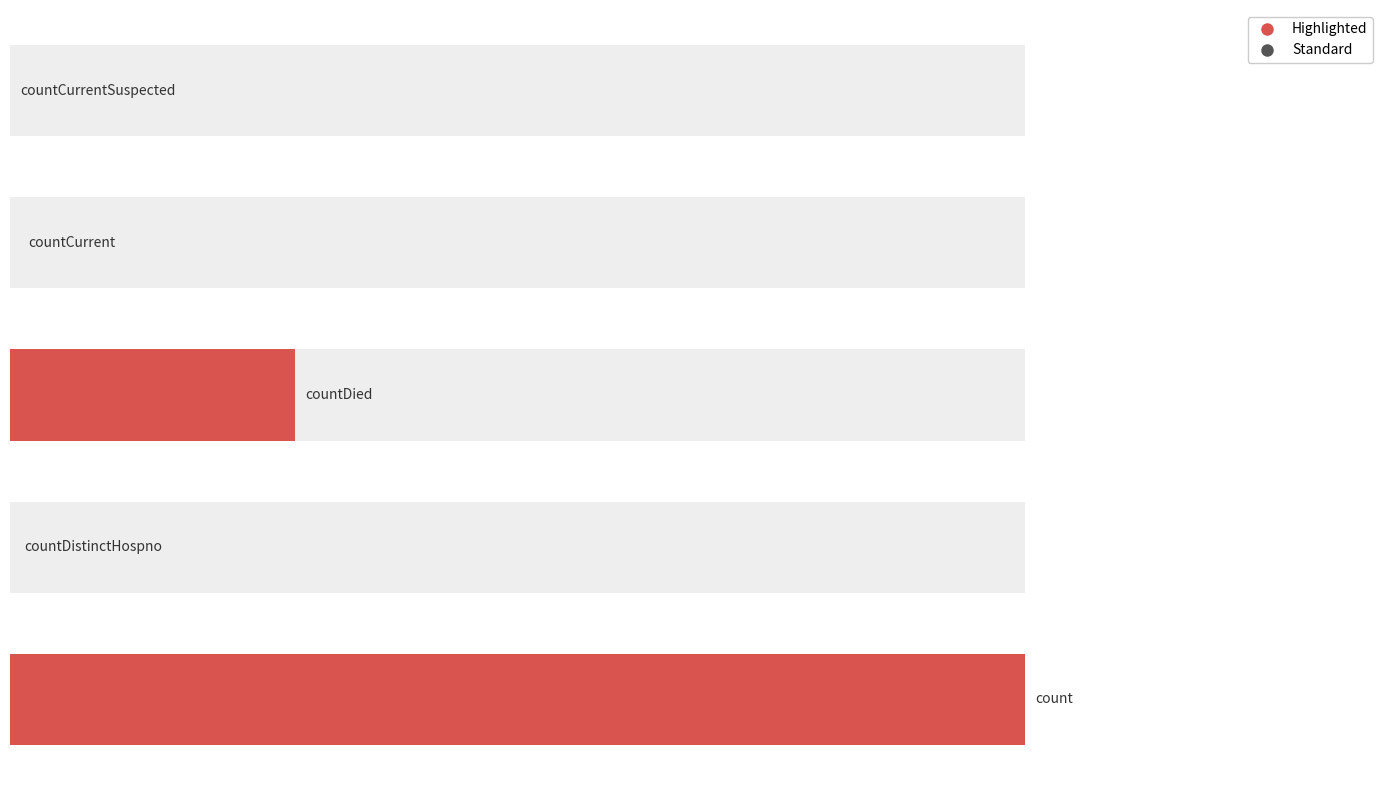

What is the average value?

3343